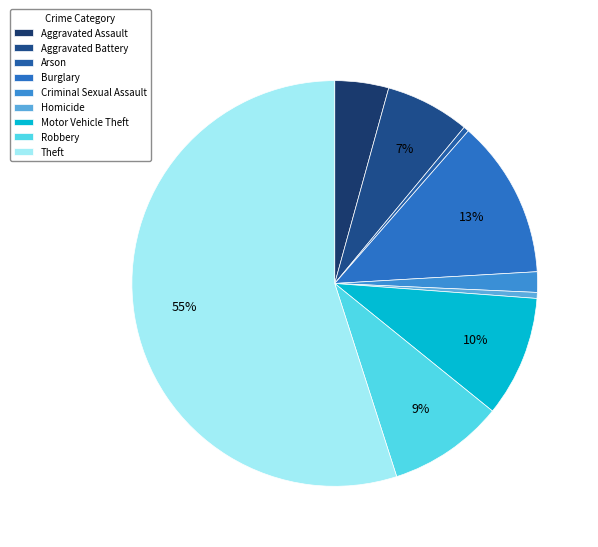

To the nearest percent, what is the average slice percentage?

11%